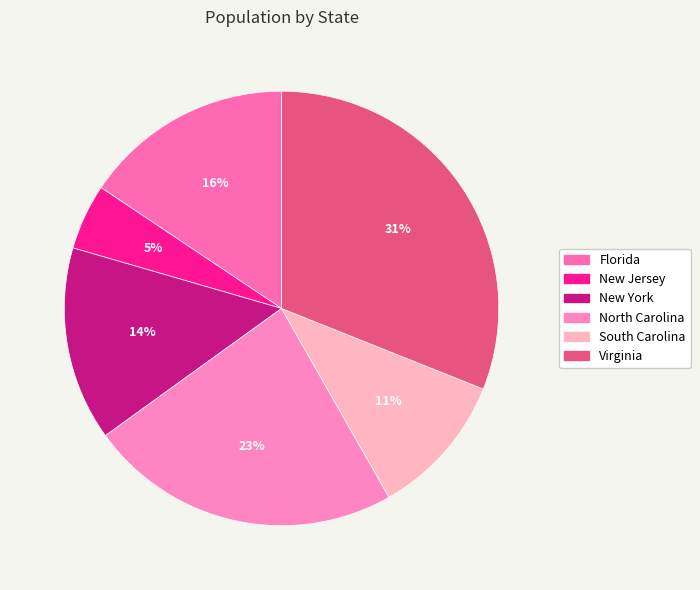

True or false: Virginia accounts for 40% of the total.

False